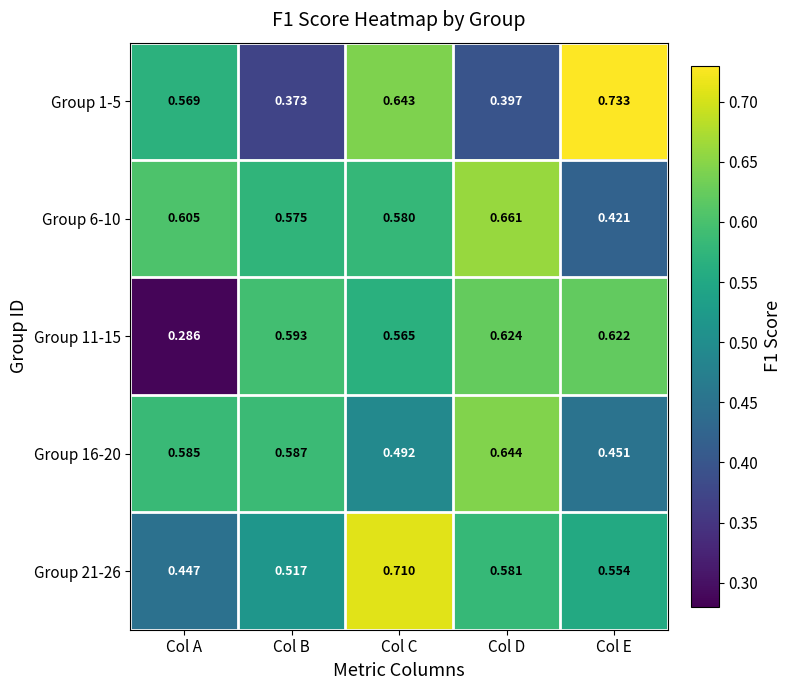

Which category has the highest value in the Group 21-26 series?

Col C